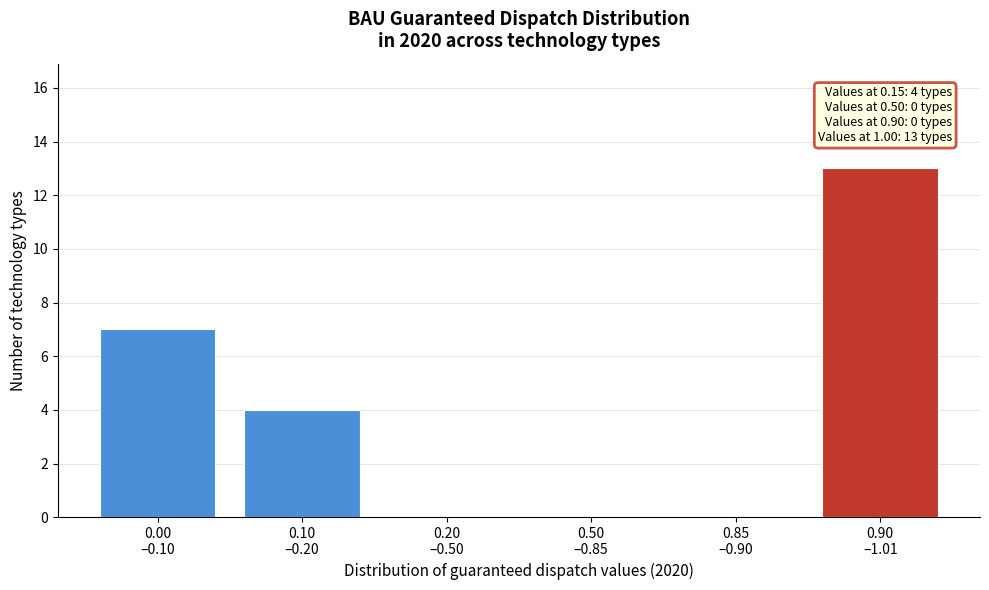

What is the greatest value displayed?

13